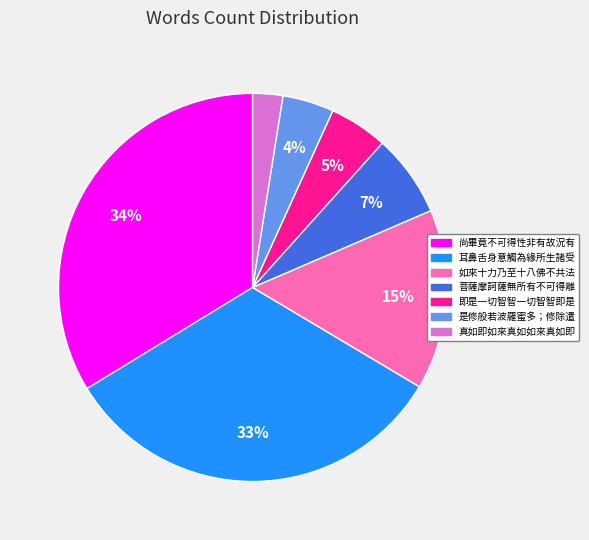

To the nearest percent, what portion does 菩薩摩訶薩無所有不可得離 represent?

7%